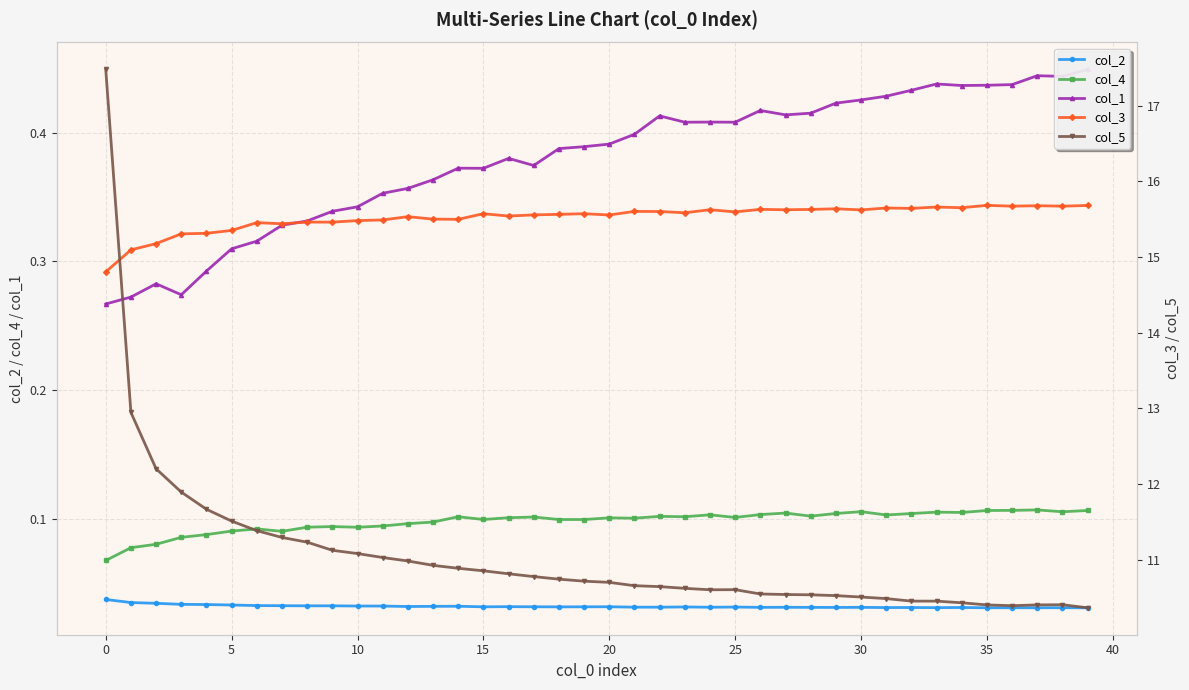

What is the sum of all col_1 values?

15.2